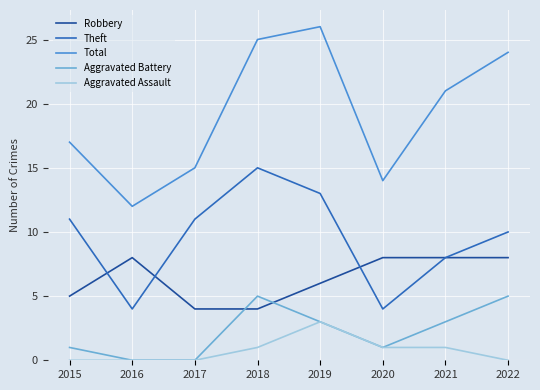

At which category does Total reach its first local peak?

2019